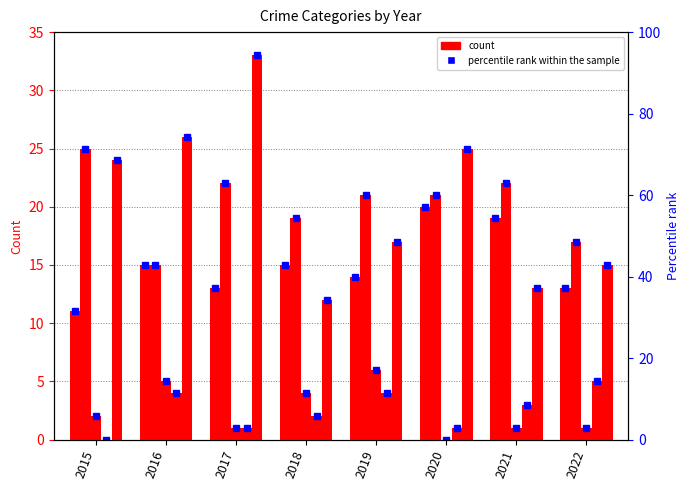

What is the total value across all series at 2018?

52